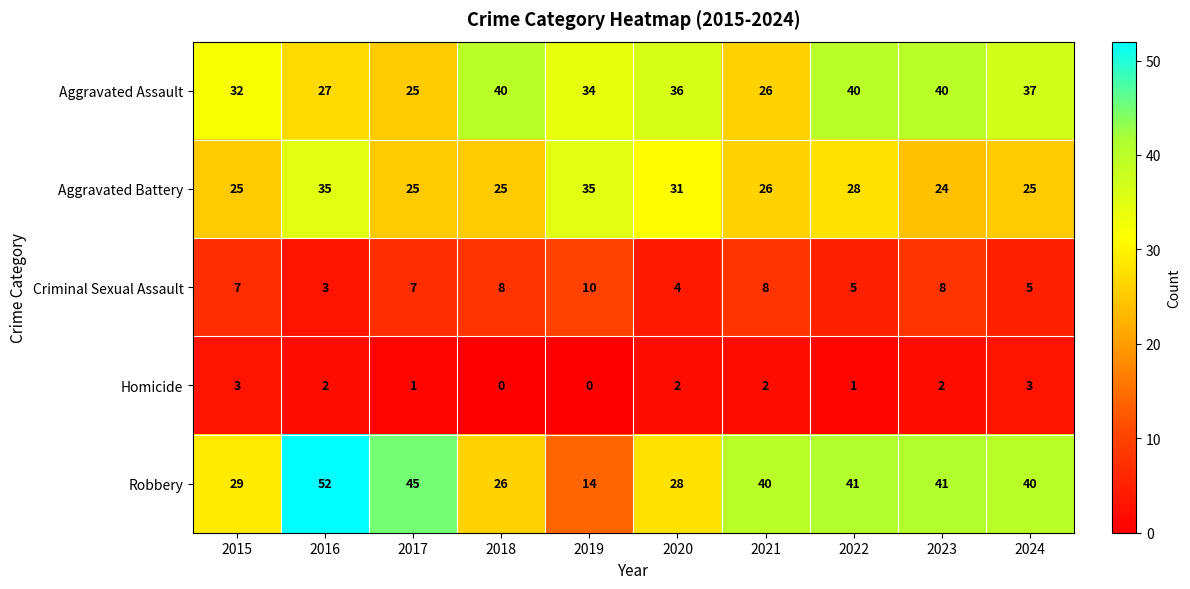

What is the minimum value for Aggravated Assault?

25